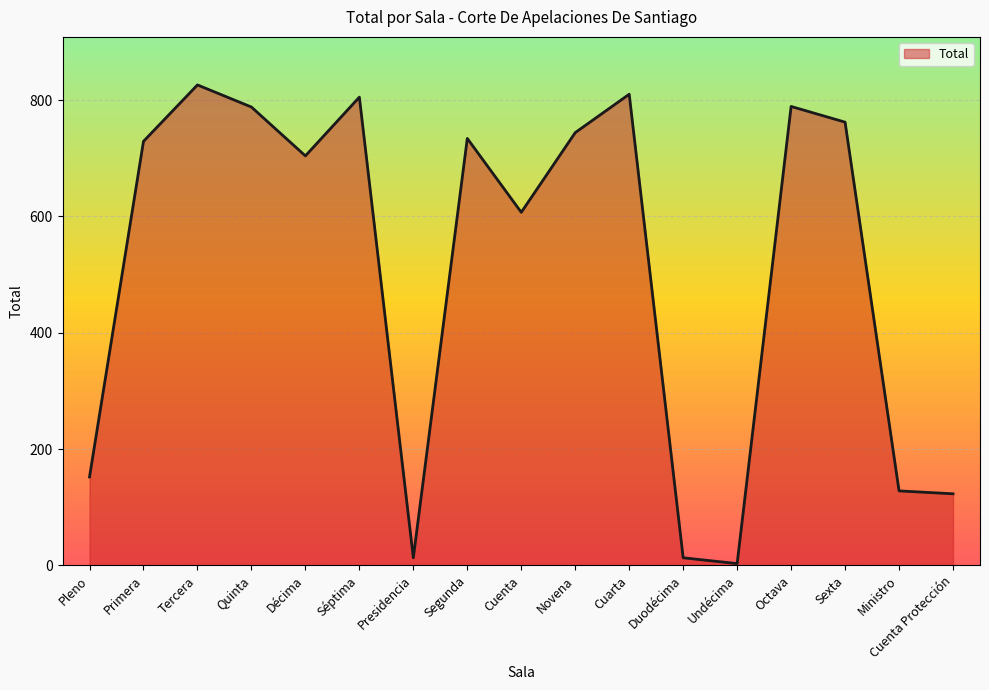

Approximately how many times larger is the value at Pleno compared to Octava?

0.2